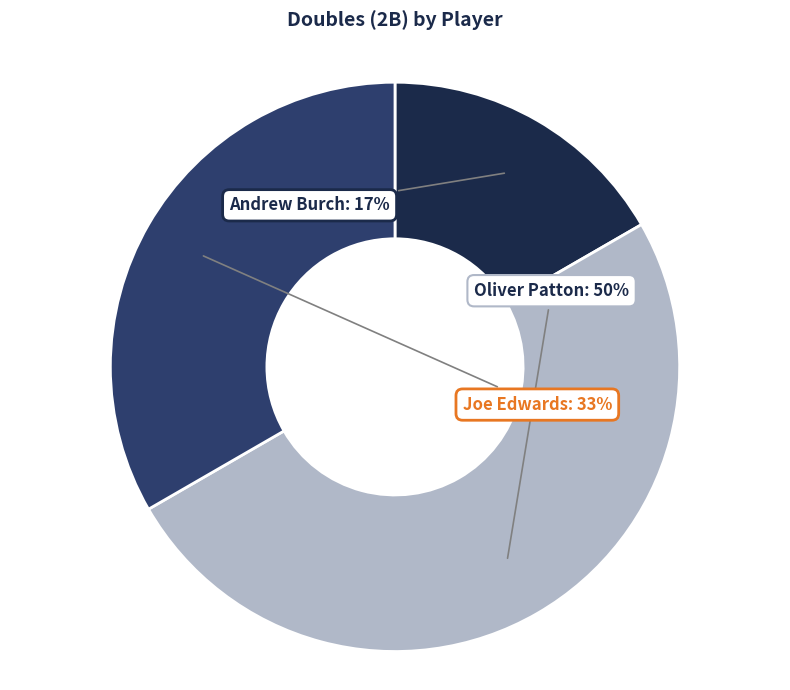

Rank the categories by value from highest to lowest.

Oliver Patton, Joe Edwards, Andrew Burch